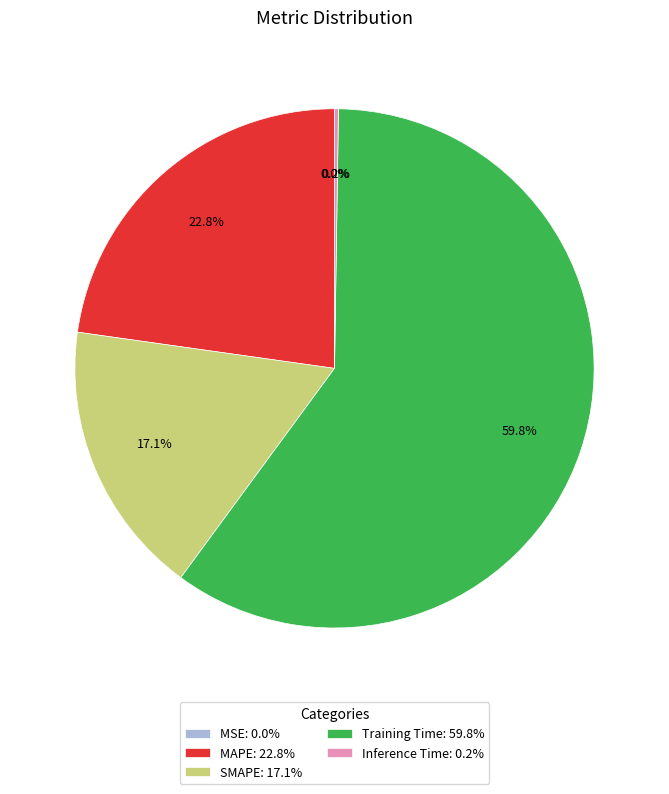

Is there a majority slice in this chart?

Yes